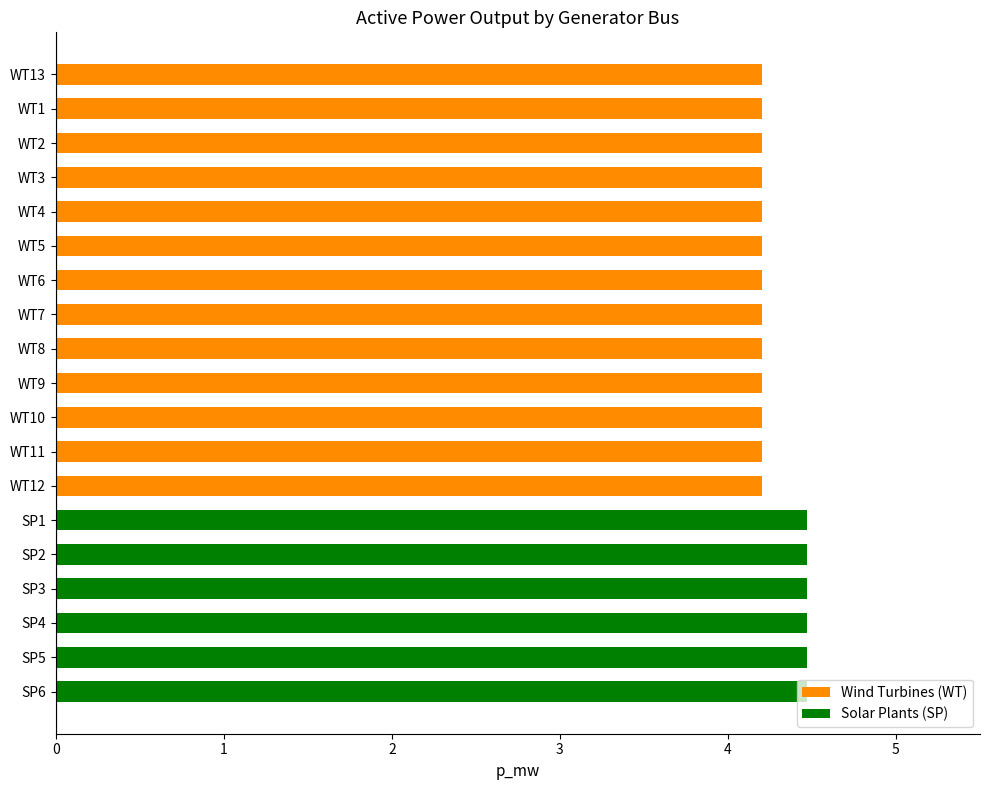

Is it true that the value at WT12 is 5.5?

False